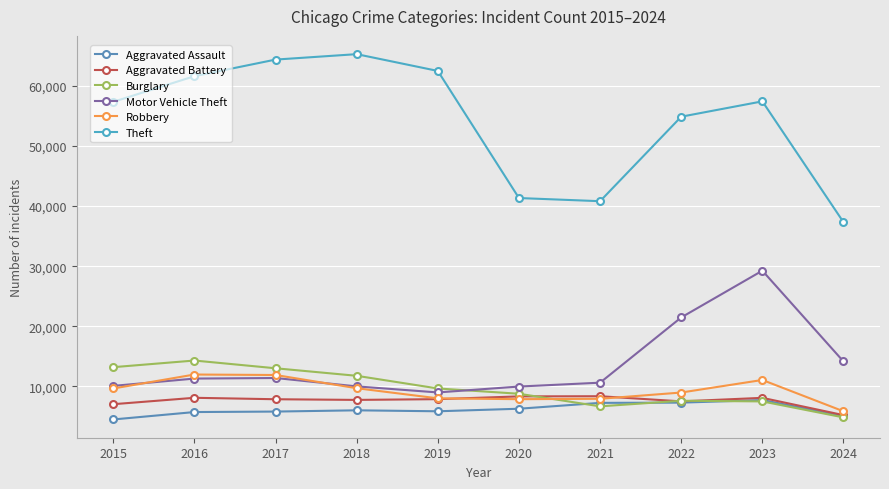

Which series has the widest spread of values?

Theft